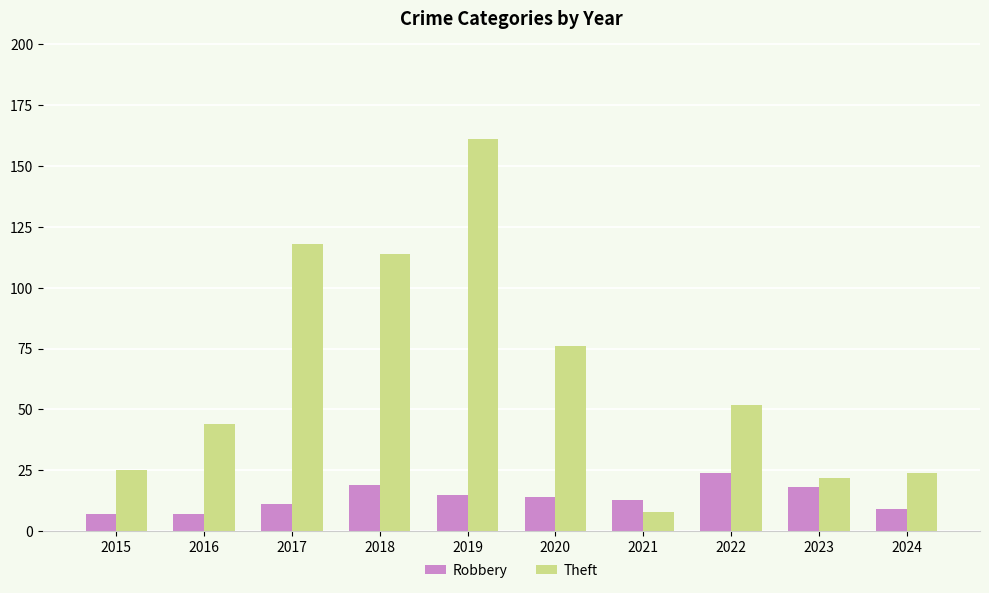

What is the sum of all Theft values?

644